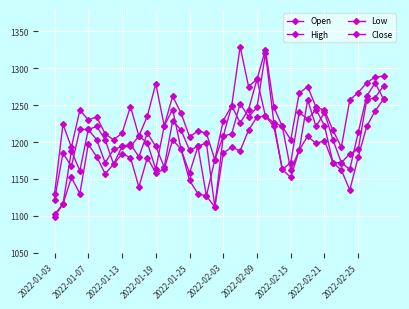

Count the number of data series in this chart.

4